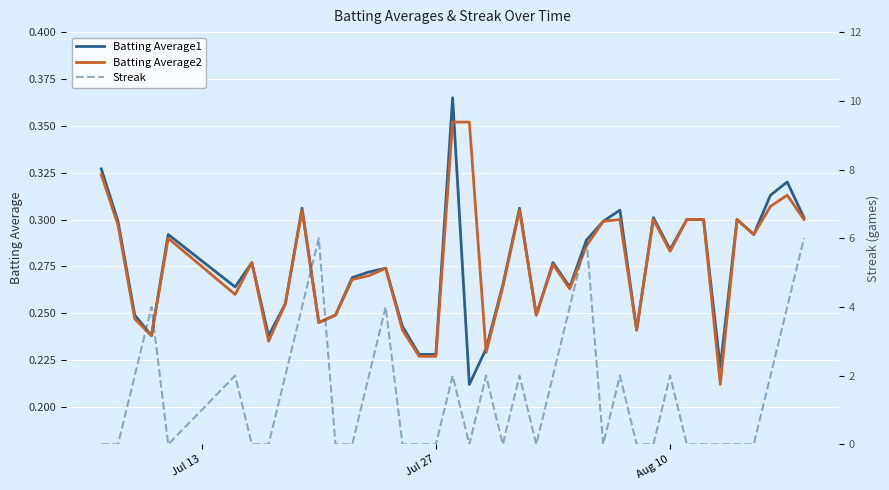

The value of Batting Average1 at Jul 27 is 0.0. True or false?

False